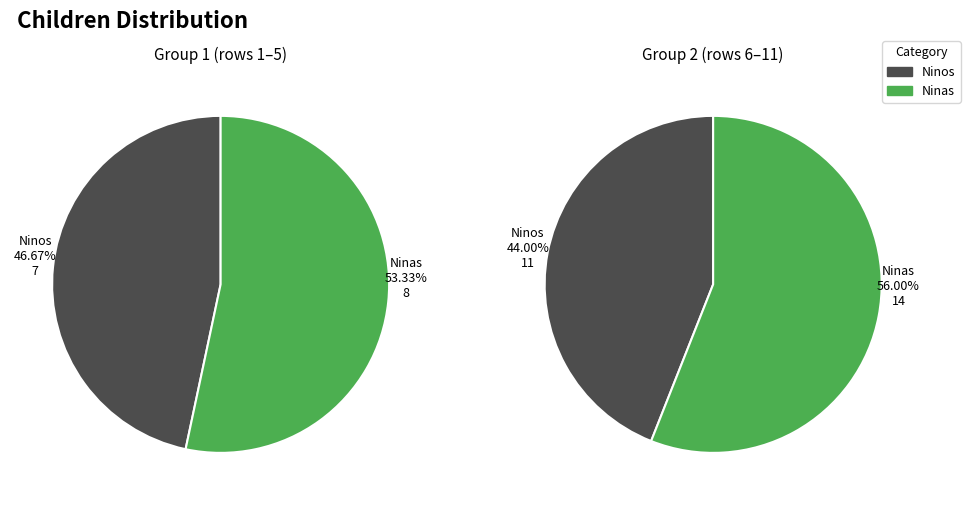

Which series has the widest spread of values?

Ninas